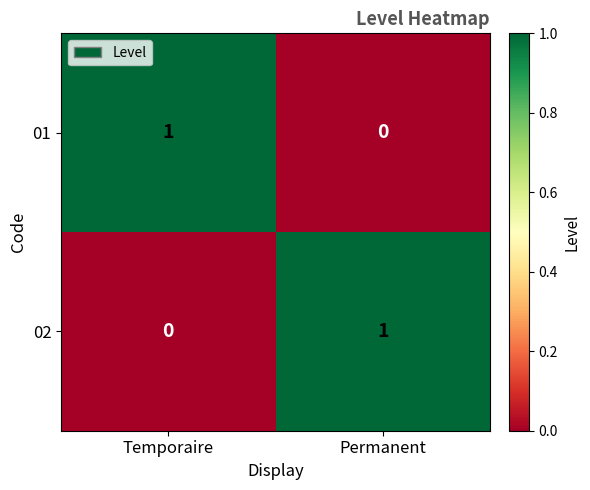

At which label is 02 closest to 0?

Temporaire